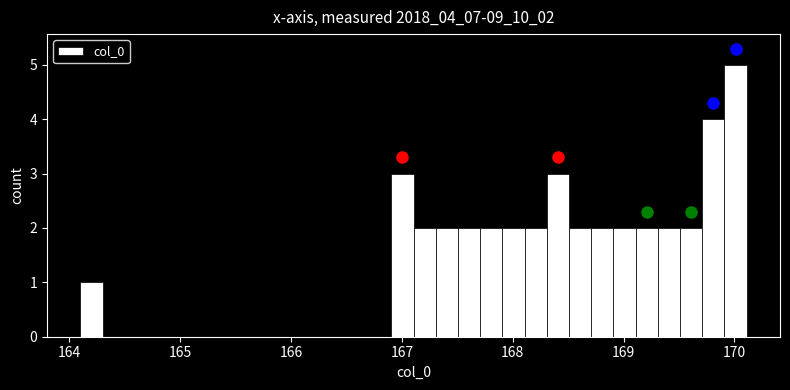

Read against the x-axis, roughly where is the centre of the tallest bar?

170.0